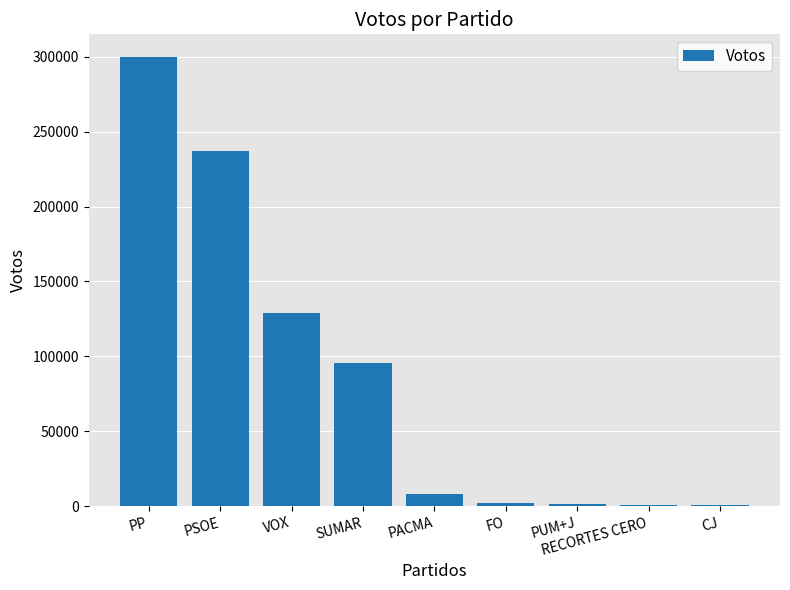

Which has a higher value, PACMA or PUM+J?

PACMA